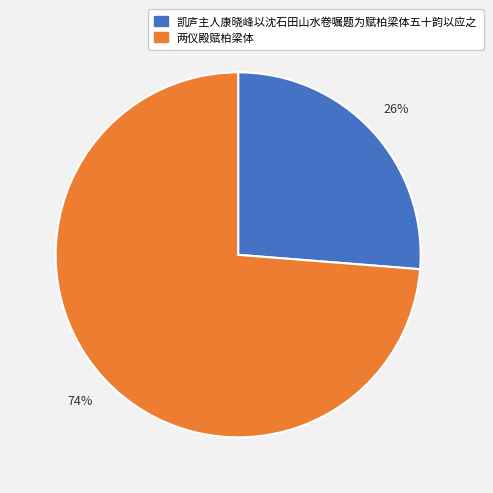

Which category accounts for the majority?

两仪殿赋柏梁体